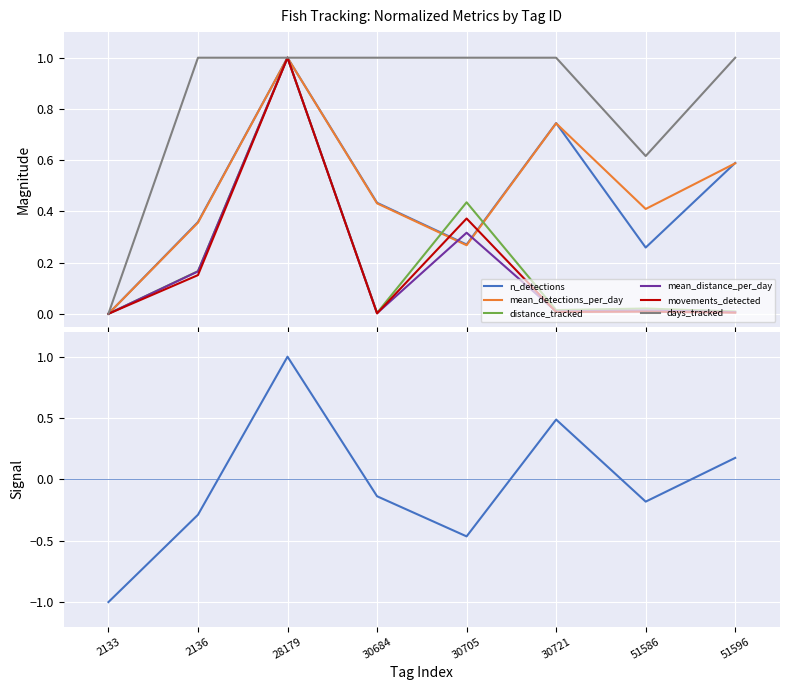

What is the average value of the movements_detected series?

0.2